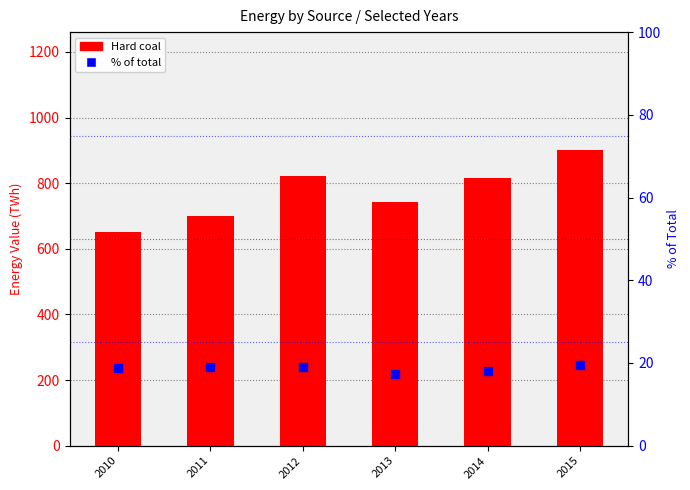

Which series has the widest spread of Y values?

Hard coal